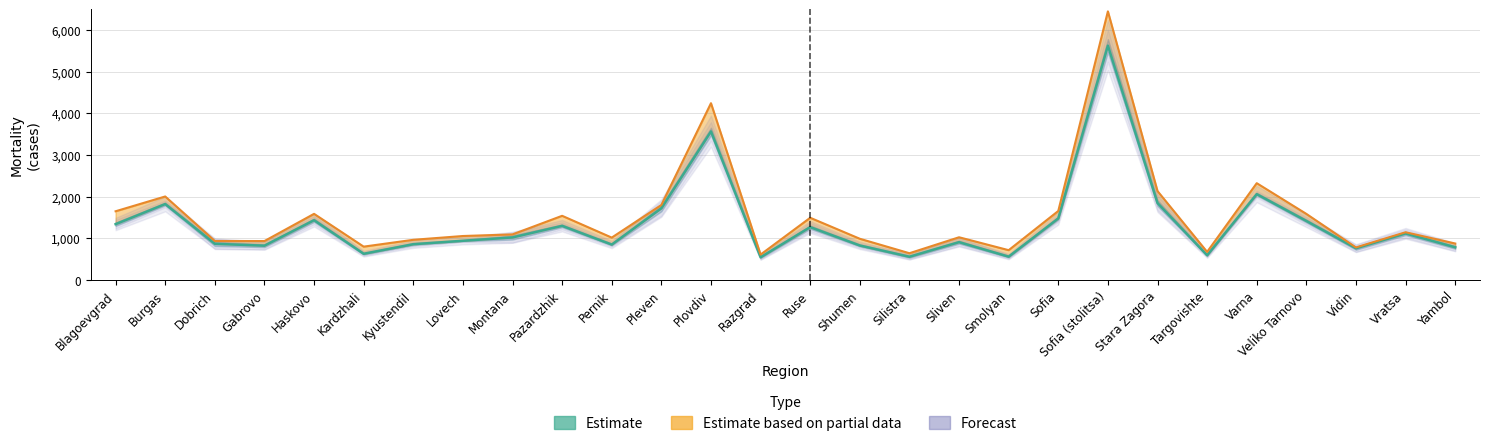

Reading left to right, extract all data points from this chart.

Estimate (Mean Mortality): Blagoevgrad=1343.6	Burgas=1826.8	Dobrich=871.8	Gabrovo=827.2	Haskovo=1438.8	Kardzhali=632.8	Kyustendil=863.0	Lovech=944.8	Montana=1025.2	Pazardzhik=1303.6	Pernik=853.8	Pleven=1724.4	Plovdiv=3569.8	Razgrad=549.2	Ruse=1272.2	Shumen=831.8	Silistra=561.4	Sliven=912.2	Smolyan=563.6	Sofia=1482.2	Sofia (stolitsa)=5628.8	Stara Zagora=1850.2	Targovishte=596.8	Varna=2064.4	Veliko Tarnovo=1420.4	Vidin=764.4	Vratsa=1120.0	Yambol=788.0
Estimate based on partial data (2020): Blagoevgrad=1653.0	Burgas=2008.0	Dobrich=940.0	Gabrovo=938.0	Haskovo=1591.0	Kardzhali=804.0	Kyustendil=968.0	Lovech=1059.0	Montana=1098.0	Pazardzhik=1544.0	Pernik=1021.0	Pleven=1804.0	Plovdiv=4247.0	Razgrad=614.0	Ruse=1497.0	Shumen=993.0	Silistra=646.0	Sliven=1029.0	Smolyan=719.0	Sofia=1660.0	Sofia (stolitsa)=6451.0	Stara Zagora=2138.0	Targovishte=678.0	Varna=2327.0	Veliko Tarnovo=1590.0	Vidin=785.0	Vratsa=1150.0	Yambol=879.0